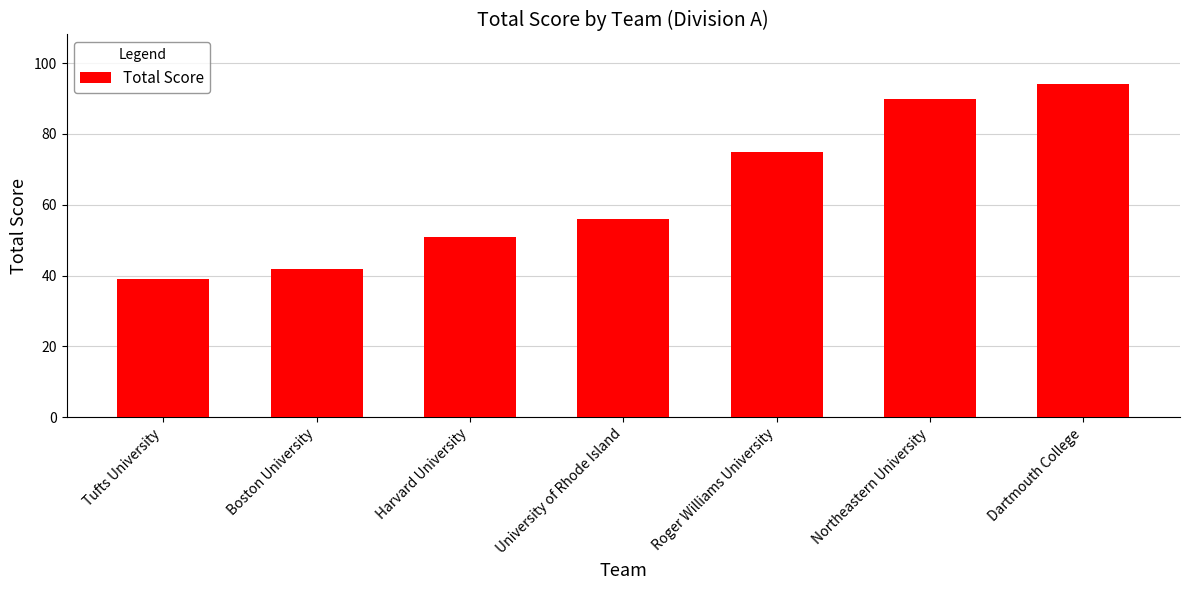

What is the greatest value displayed?

94